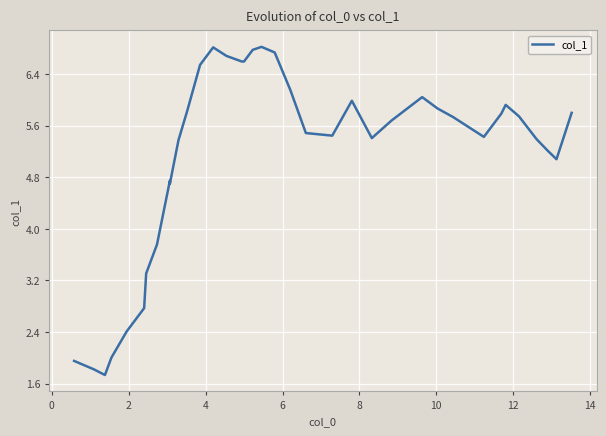

The chart shows a value of 1.0 at 8. True or false?

False